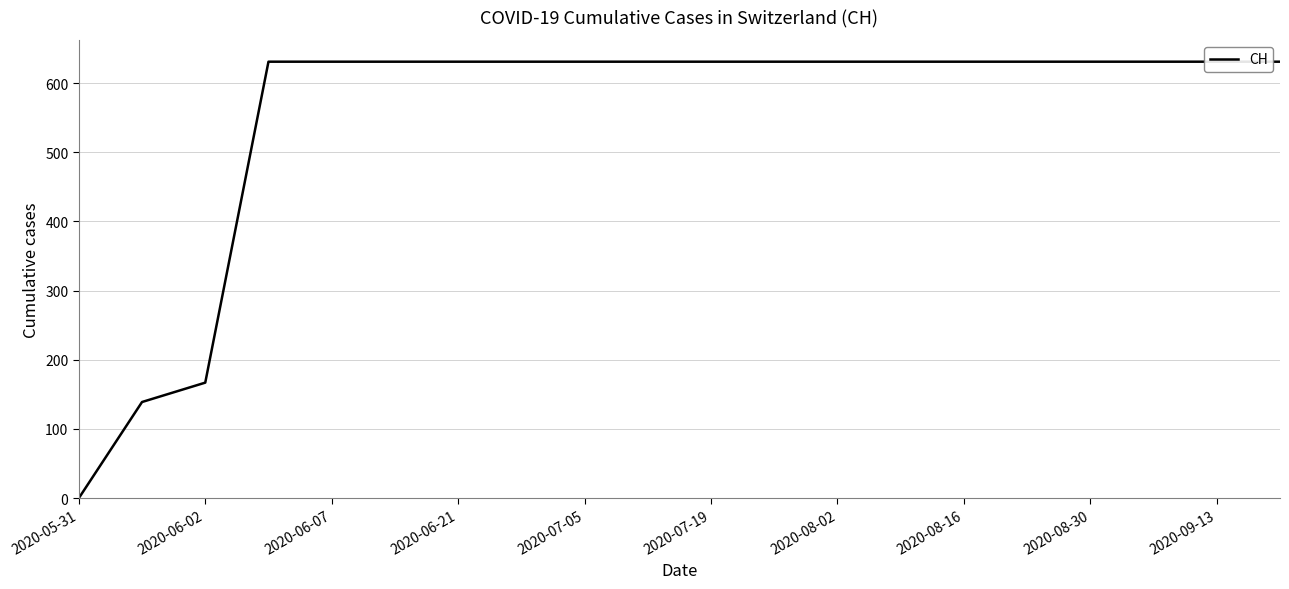

What is the difference between the maximum and minimum values?

631